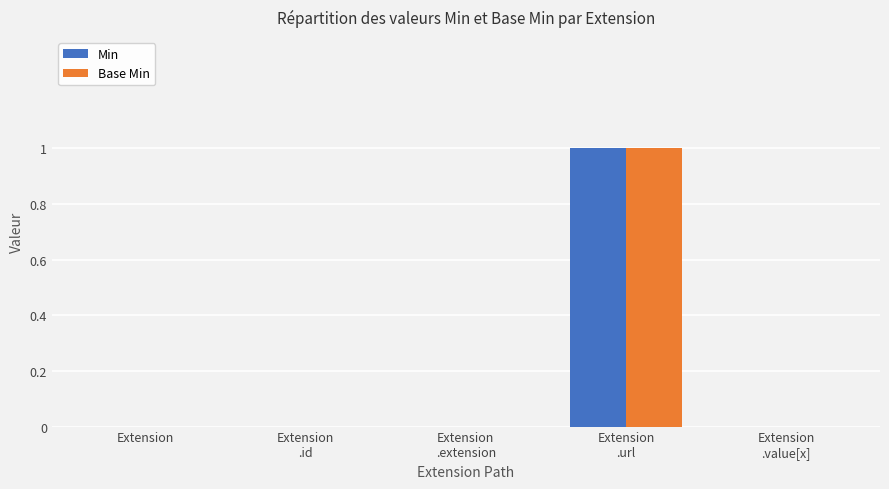

Reading left to right, transcribe all the data shown in this chart.

Min: Extension=0	Extension
.id=0	Extension
.extension=0	Extension
.url=1	Extension
.value[x]=0
Base Min: Extension=0	Extension
.id=0	Extension
.extension=0	Extension
.url=1	Extension
.value[x]=0